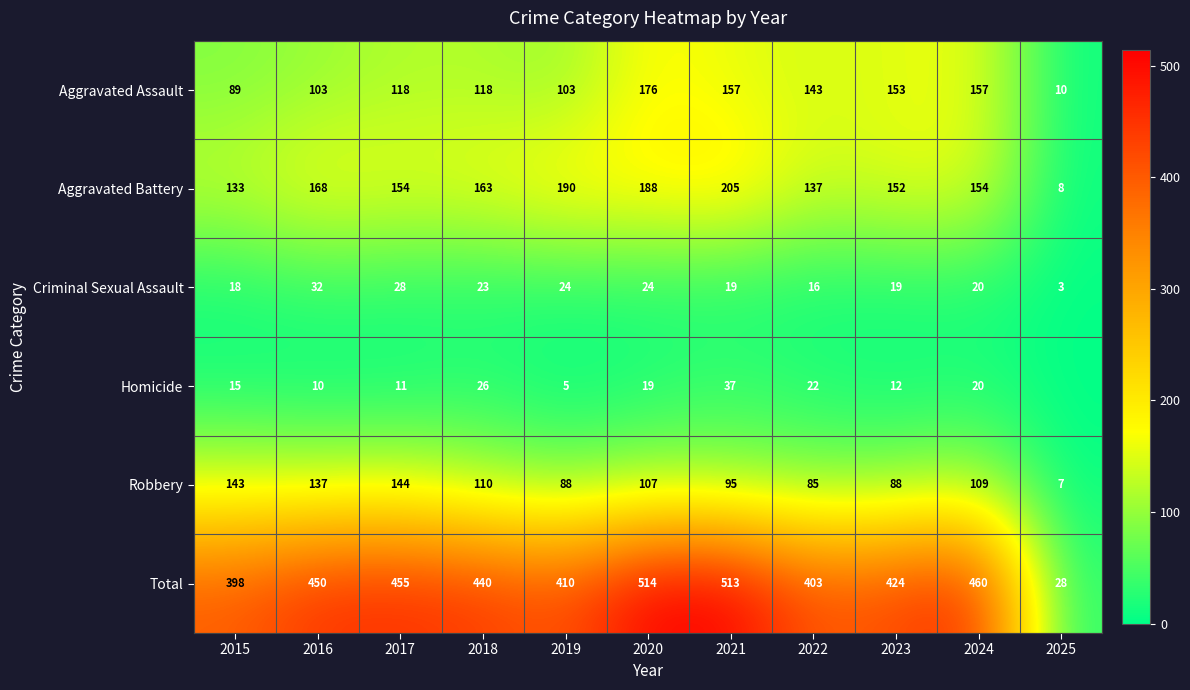

The Aggravated Assault series shows 36 at 2016. True or false?

False